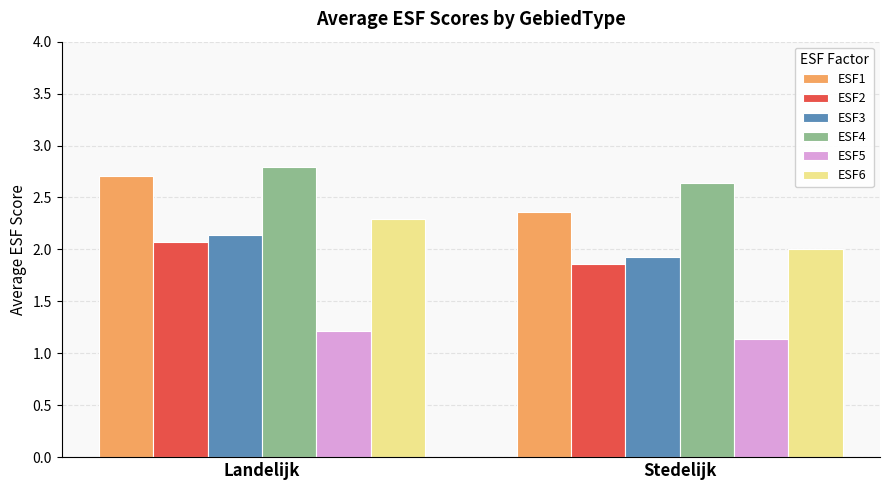

At which label does ESF1 reach its peak?

Landelijk